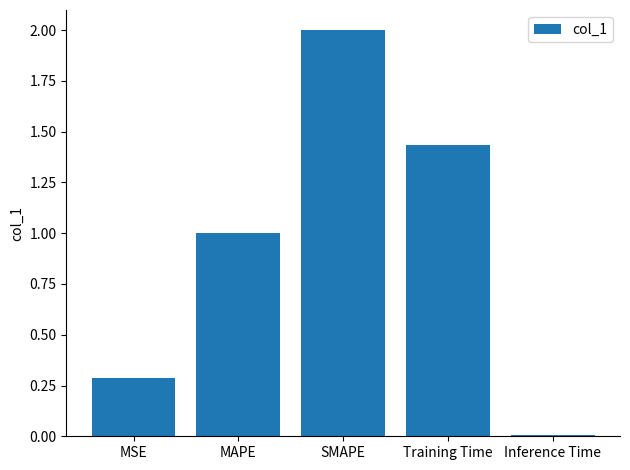

Does the chart contain stacked bars?

No